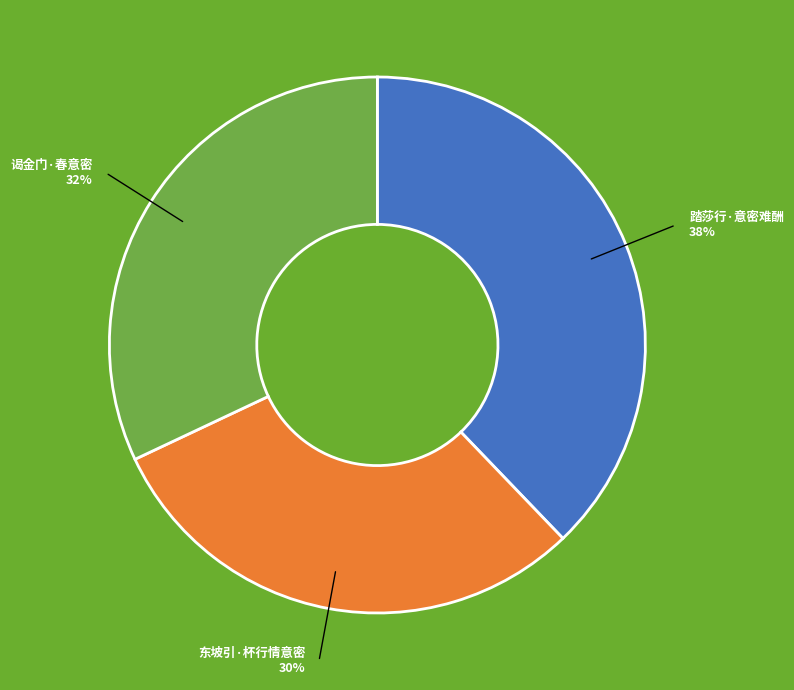

True or false: 东坡引·杯行情意密 accounts for 30% of the total.

True